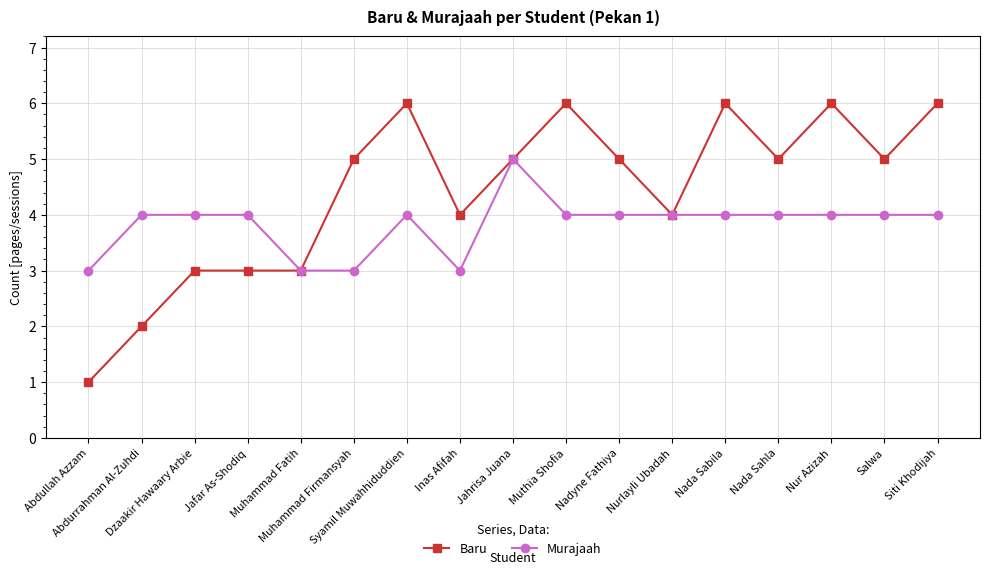

What is the value of the Baru point at the 10th from the left?

6